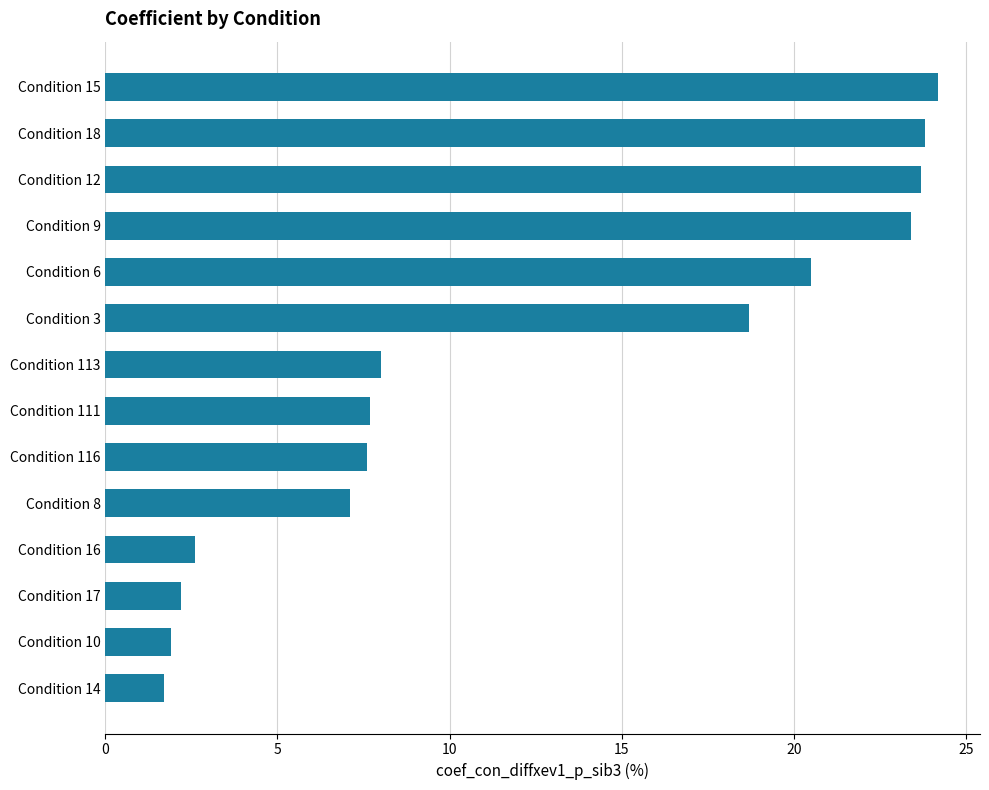

True or false: the data shows 2.2 at Condition 17.

True